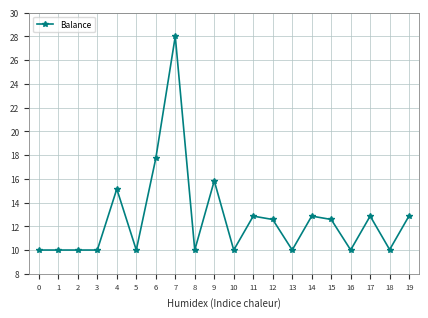

What is the smallest value displayed?

10.0